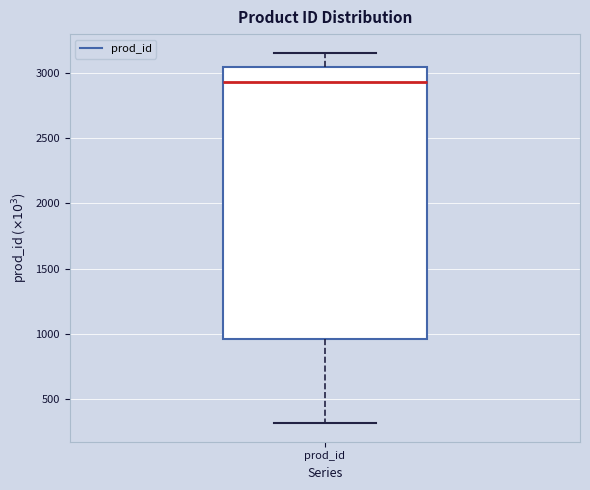

Where does the median line of the box for prod_id sit on the y-axis? The values are not printed on the chart, so give them approximately, as read against the axis.

2950